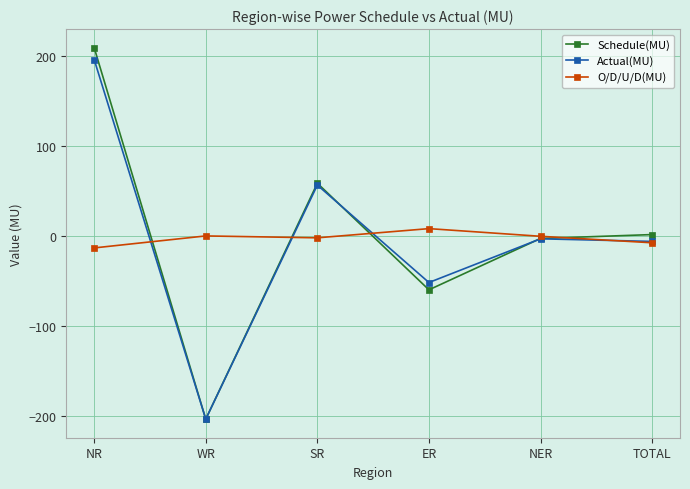

Where is the first local minimum for O/D/U/D(MU)?

SR